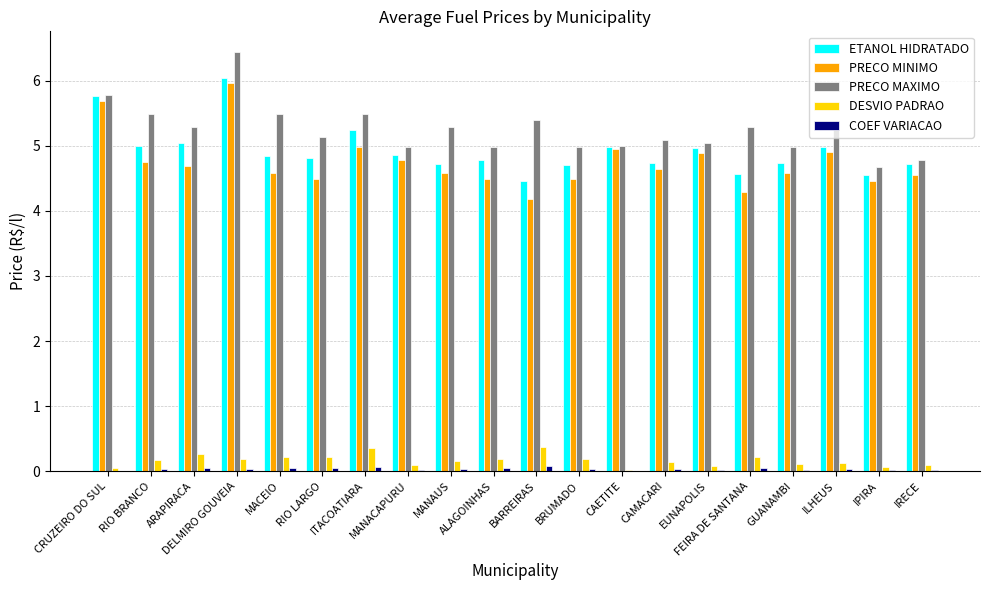

At which category is the sum across all series the highest?

DELMIRO GOUVEIA